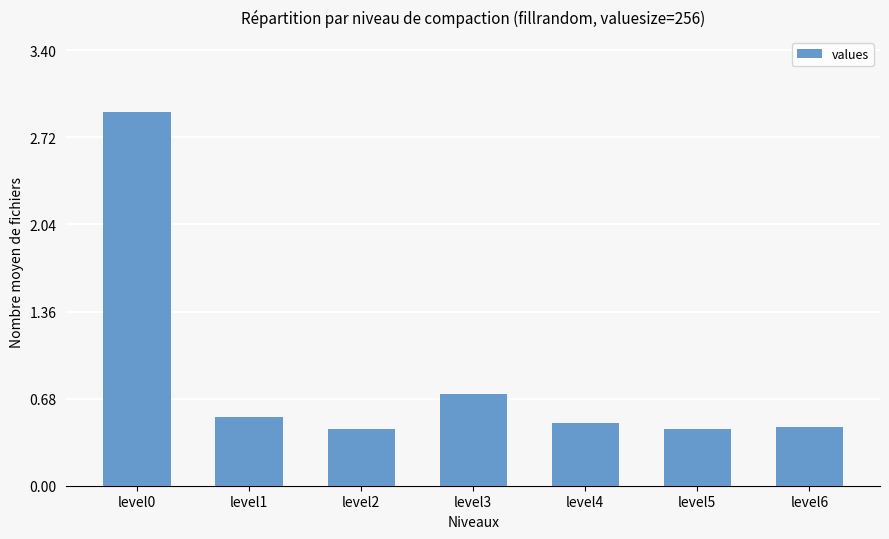

The value at level6 is 0.5. True or false?

True